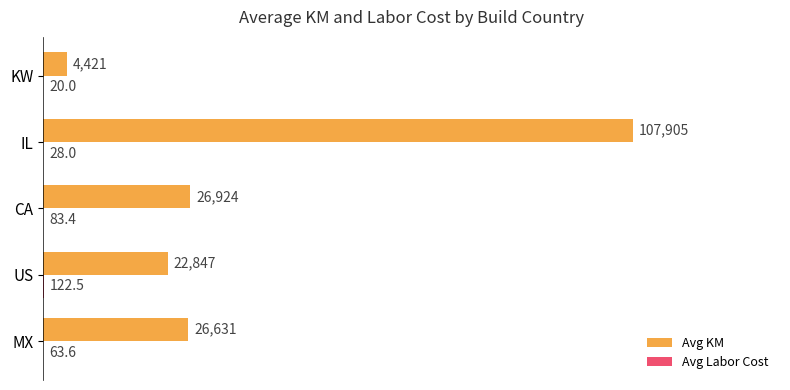

Between US and CA, which series saw the biggest shift?

Avg KM